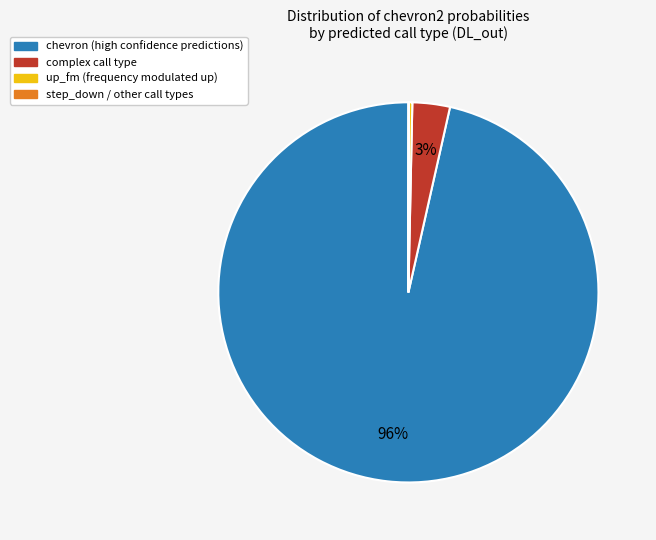

To the nearest percent, what is the average slice percentage?

25%